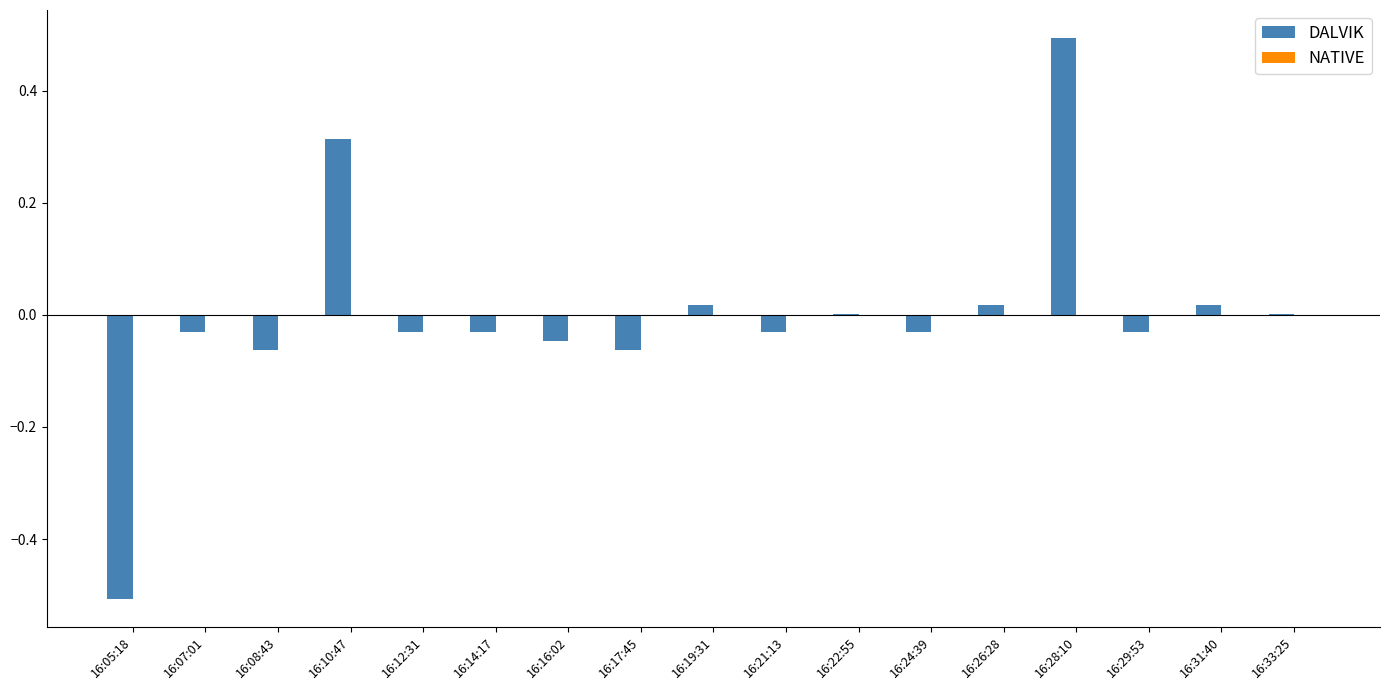

The value at 16:28:10 is 0.5. True or false?

True